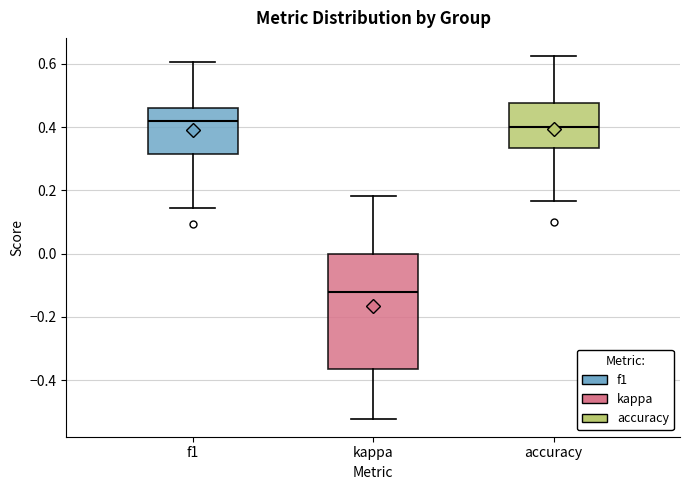

Which box's median line is the highest?

f1